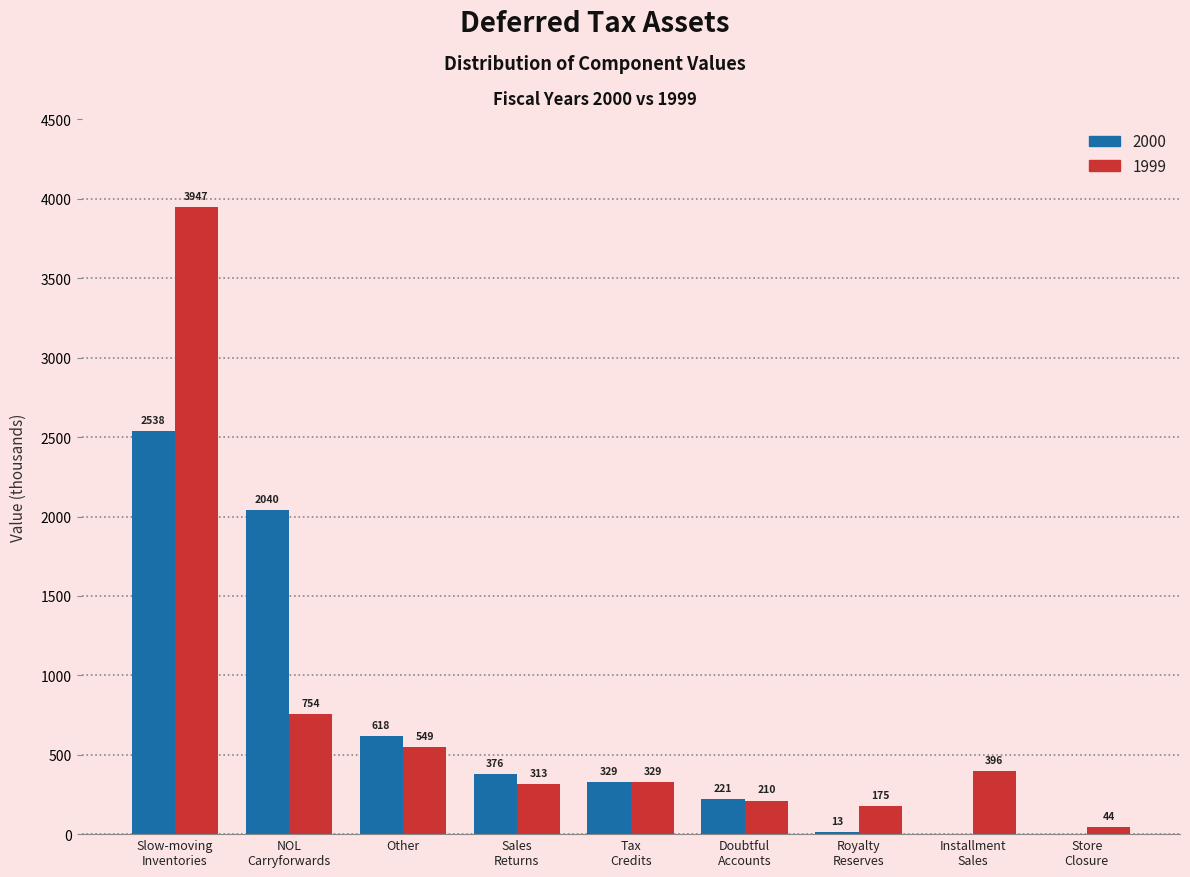

At which label is 2000 closest to 1269?

Other